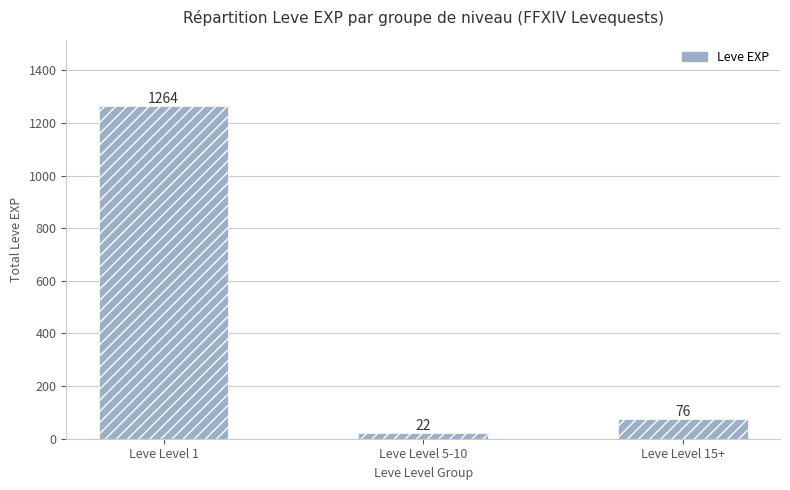

What position from the left is Leve Level 15+?

3